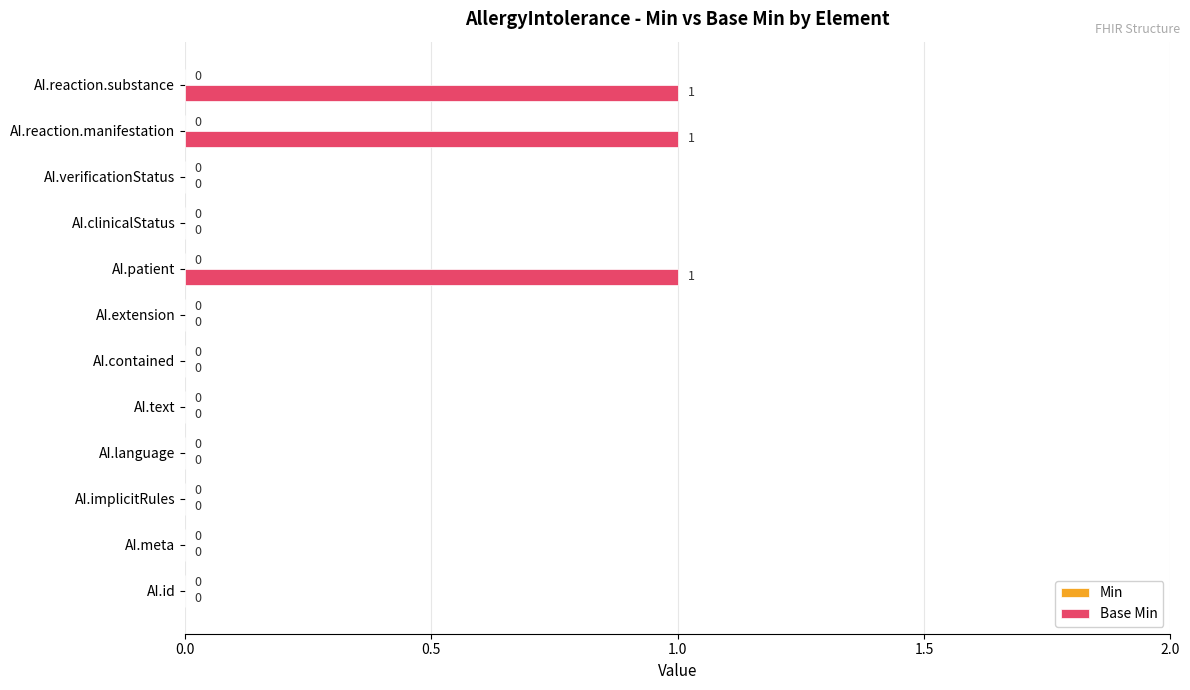

How many values are between 0 and 1?

12